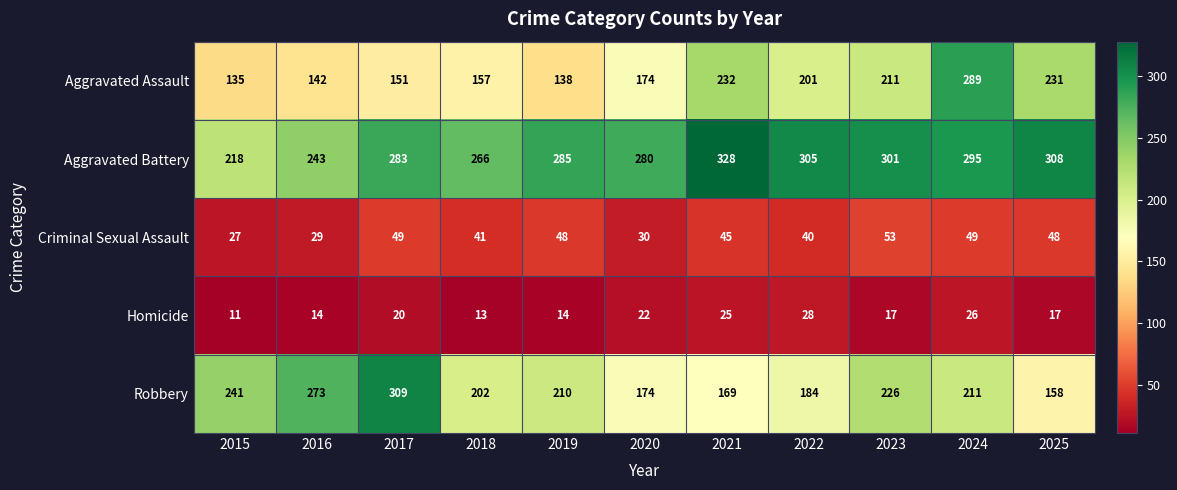

What is the difference between the maximum and minimum values in the Aggravated Battery series?

110